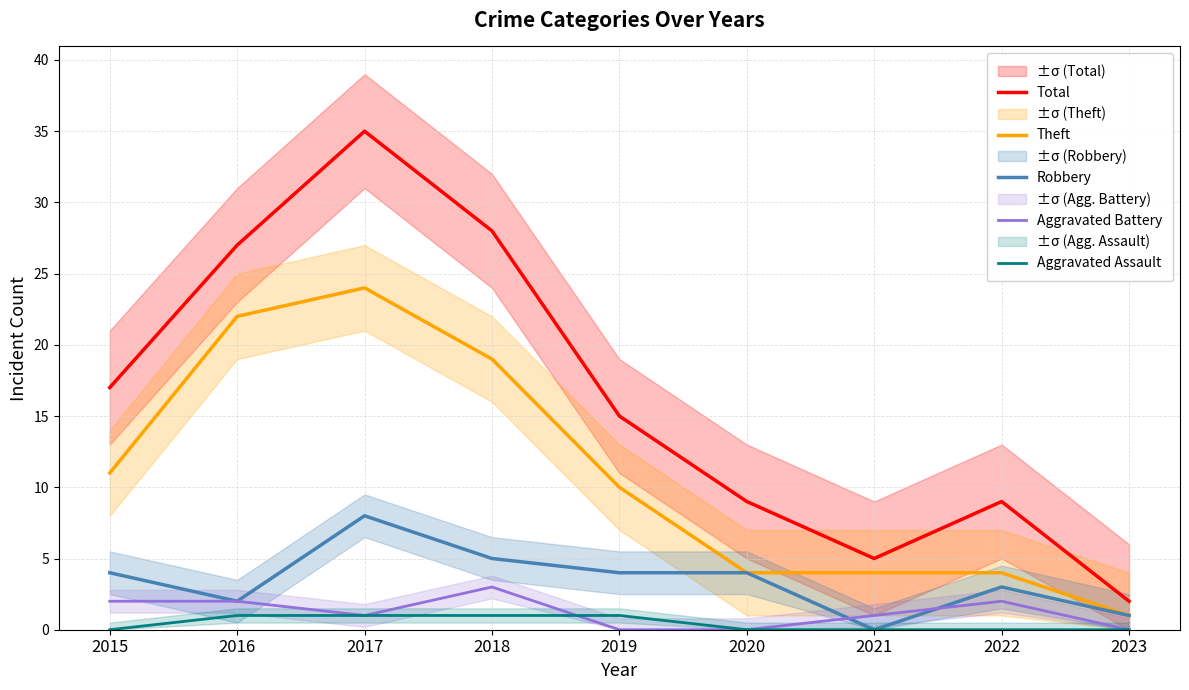

Which series has the largest total across all categories?

Total